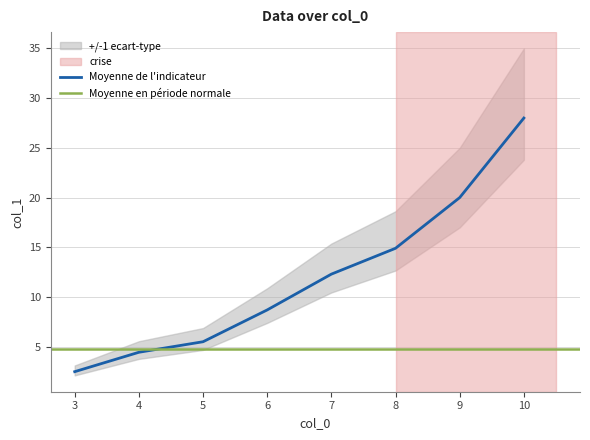

What is the highest value of the Moyenne de l'indicateur series?

28.0